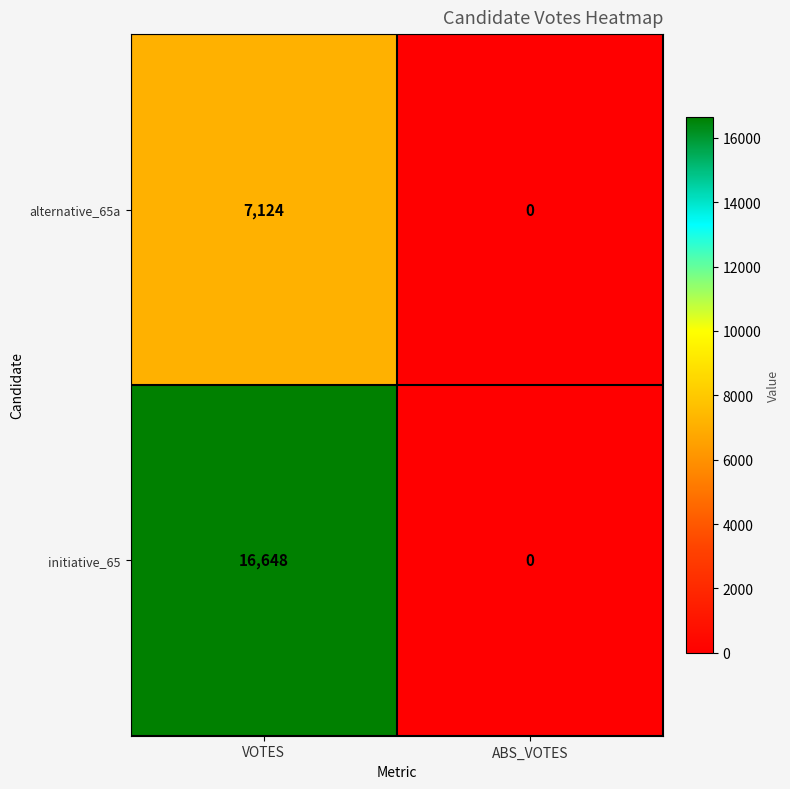

At which category is the sum across all series the highest?

VOTES